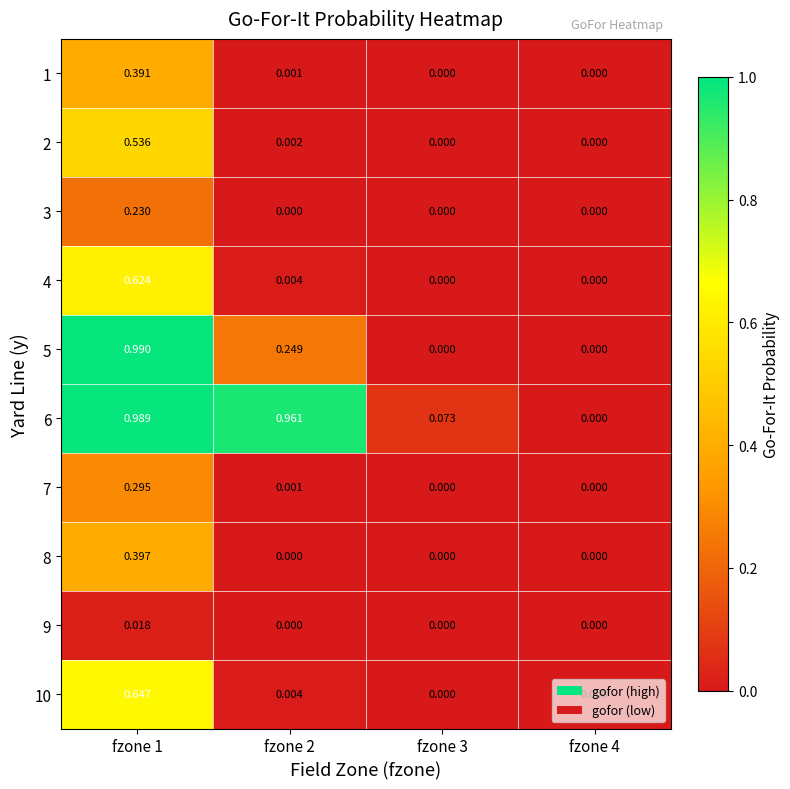

Which series has the widest spread of values?

5